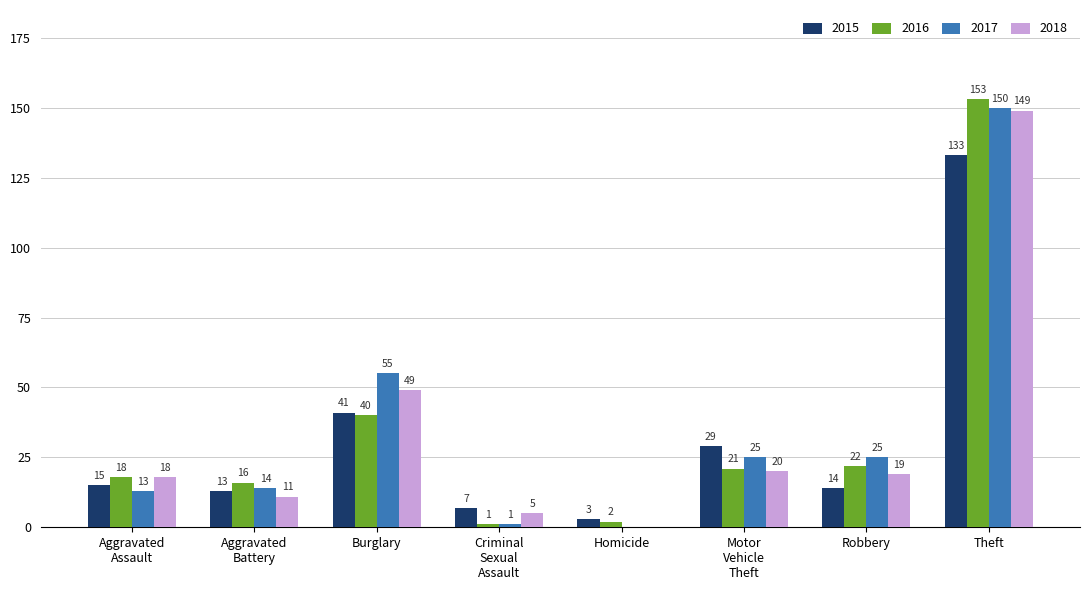

What are all the series names shown in the legend?

2015, 2016, 2017, 2018